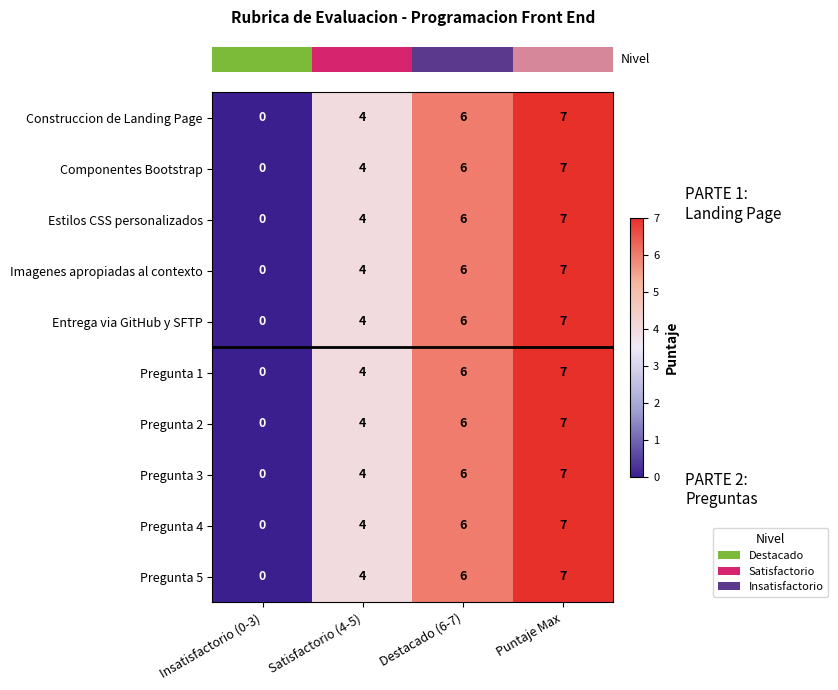

List the labels in order of Pregunta 5 value, smallest first.

Insatisfactorio (0-3), Satisfactorio (4-5), Destacado (6-7), Puntaje Max